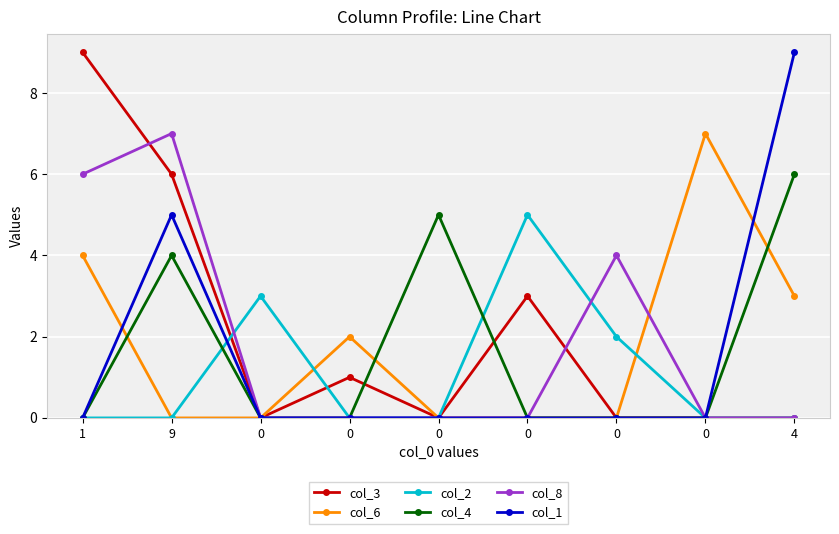

The value of col_3 at 0 is 0. True or false?

True